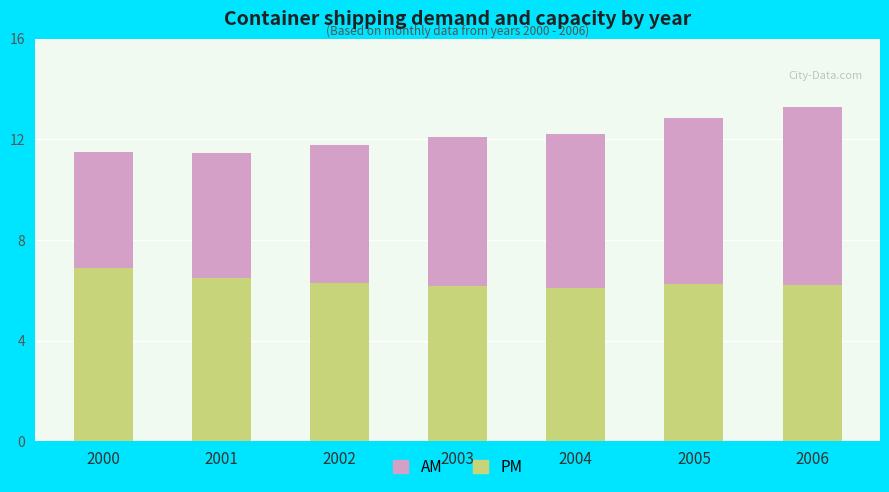

What is the total value across all series at 2002?

11.8